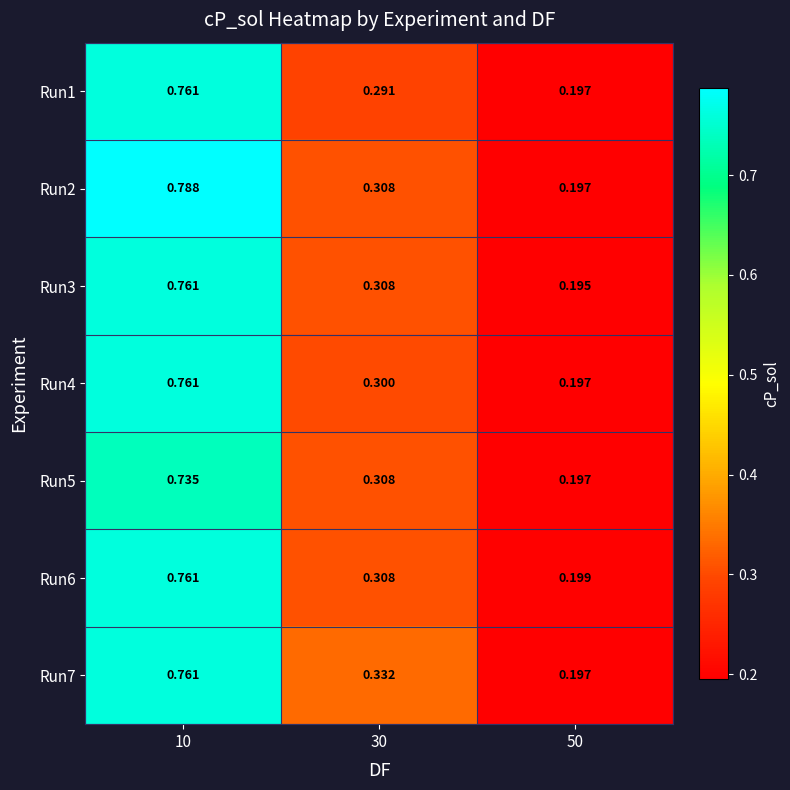

Is the value of Run3 at 30 greater than the value of Run4 at 10?

No